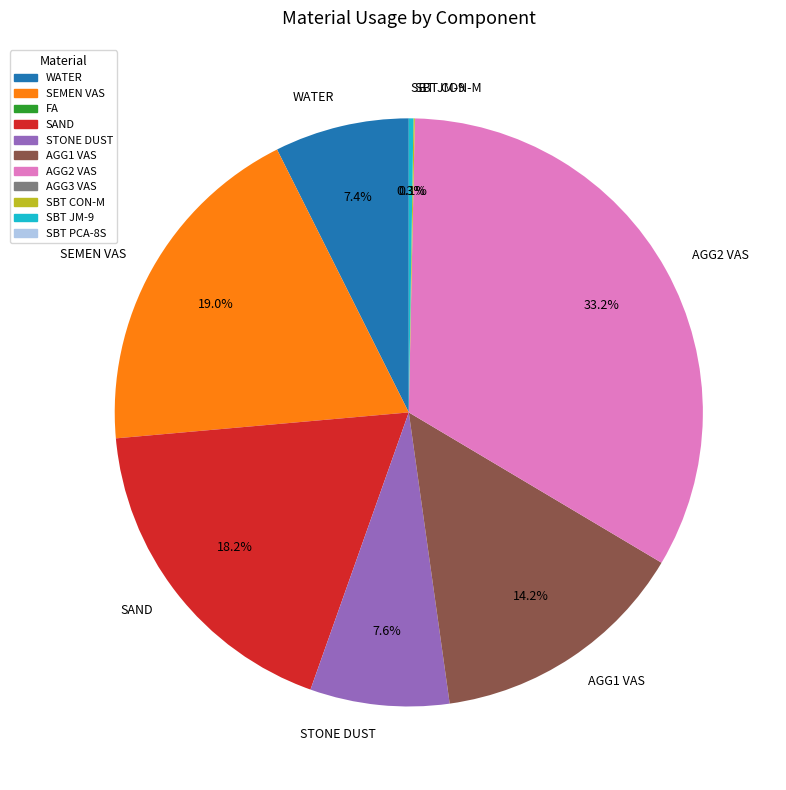

How much of the chart is everything except SEMEN VAS?

81.0%